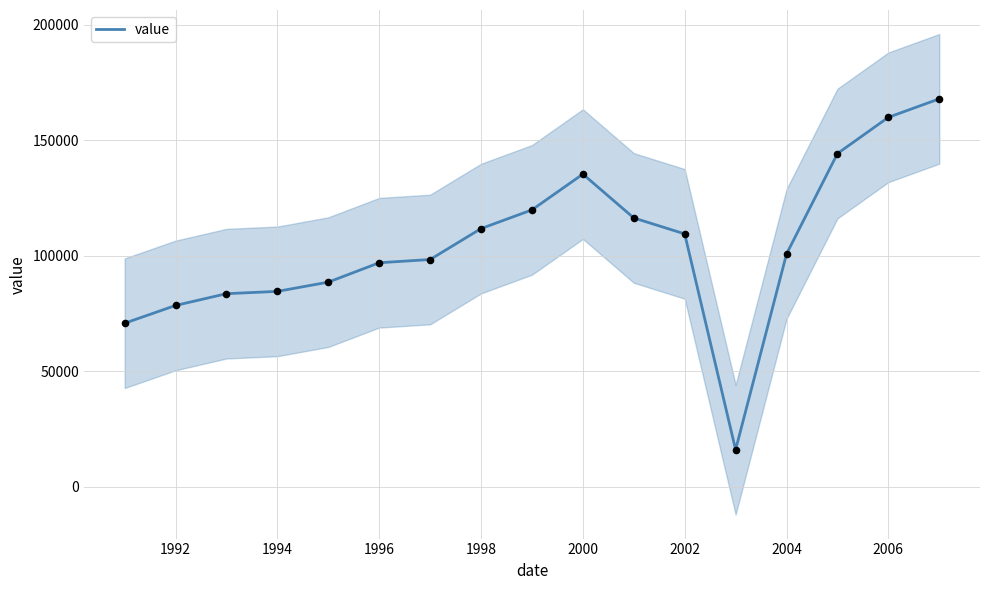

The value of value at 1998 is 163095. True or false?

False